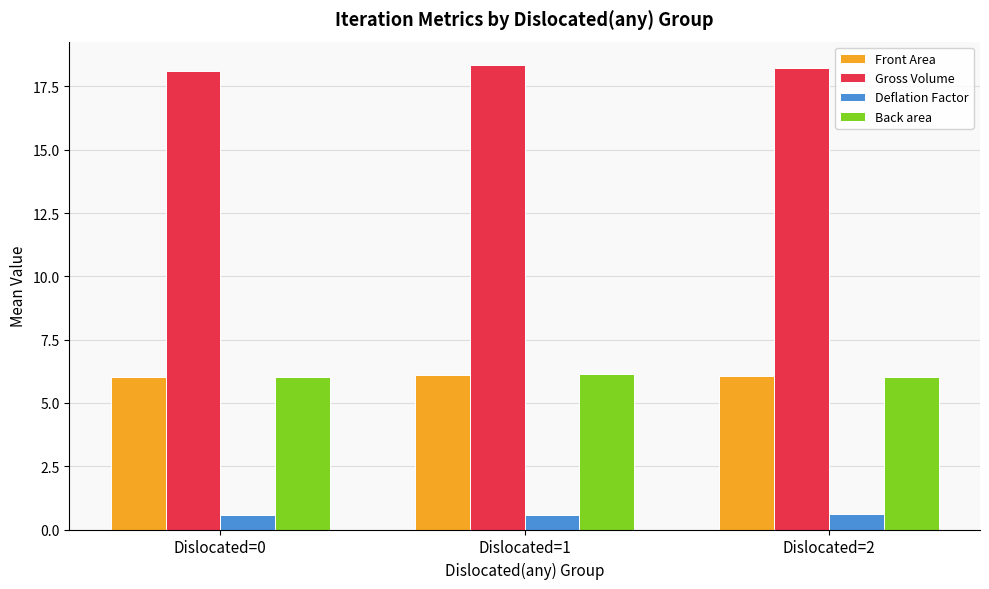

What is the sum of the Back area values at Dislocated=1 and Dislocated=2?

12.2